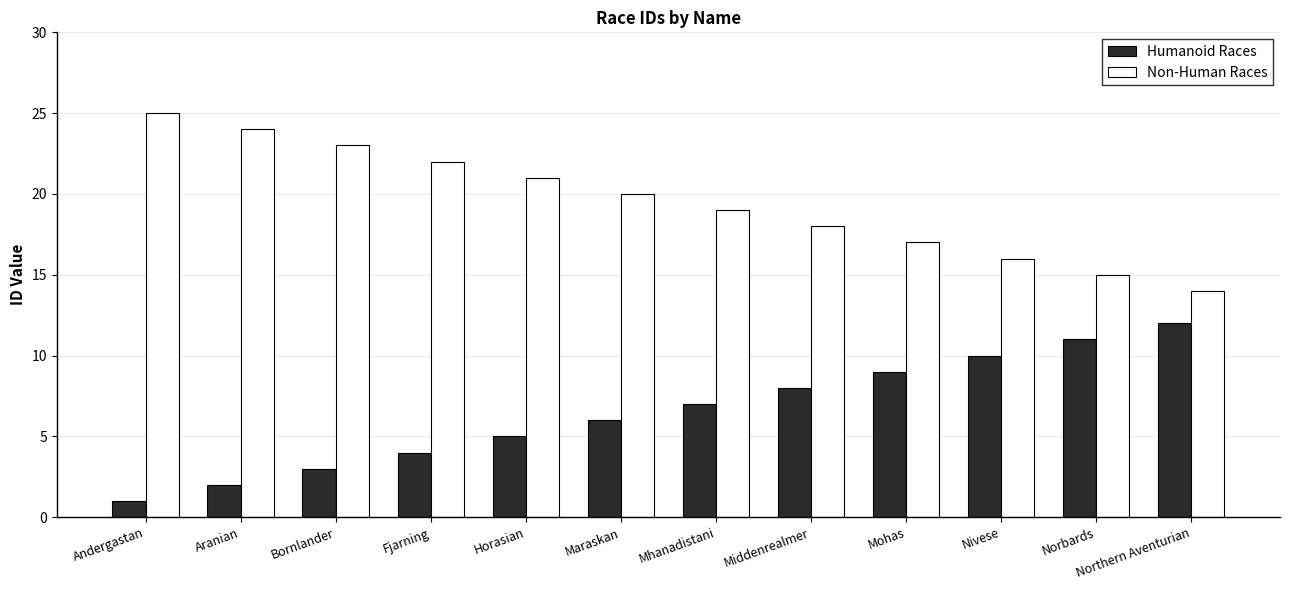

Reading left to right, extract all data points from this chart.

Humanoid Races: Andergastan=1	Aranian=2	Bornlander=3	Fjarning=4	Horasian=5	Maraskan=6	Mhanadistani=7	Middenrealmer=8	Mohas=9	Nivese=10	Norbards=11	Northern Aventurian=12
Non-Human Races: Andergastan=25	Aranian=24	Bornlander=23	Fjarning=22	Horasian=21	Maraskan=20	Mhanadistani=19	Middenrealmer=18	Mohas=17	Nivese=16	Norbards=15	Northern Aventurian=14